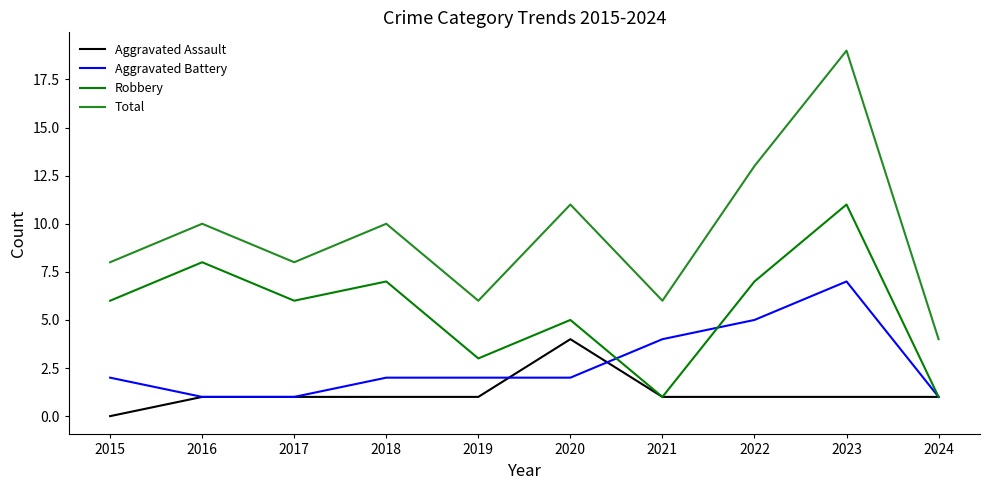

List the series in order of their overall mean, highest first.

Total, Robbery, Aggravated Battery, Aggravated Assault